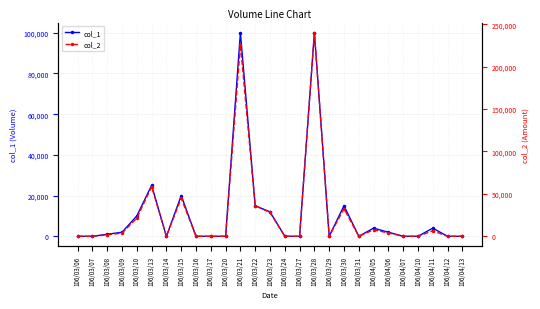

Reading left to right, transcribe all the data shown in this chart.

col_1: 106/03/06=0	106/03/07=0	106/03/08=1000	106/03/09=2000	106/03/10=10000	106/03/13=25000	106/03/14=0	106/03/15=20000	106/03/16=0	106/03/17=0	106/03/20=0	106/03/21=100000	106/03/22=15000	106/03/23=12000	106/03/24=0	106/03/27=0	106/03/28=100000	106/03/29=0	106/03/30=15000	106/03/31=0	106/04/05=4000	106/04/06=2000	106/04/07=0	106/04/10=0	106/04/11=4000	106/04/12=0	106/04/13=0
col_2: 106/03/06=0	106/03/07=0	106/03/08=1710	106/03/09=3830	106/03/10=21350	106/03/13=58450	106/03/14=0	106/03/15=45000	106/03/16=0	106/03/17=0	106/03/20=0	106/03/21=226000	106/03/22=36150	106/03/23=28080	106/03/24=0	106/03/27=0	106/03/28=240000	106/03/29=0	106/03/30=32550	106/03/31=0	106/04/05=7600	106/04/06=3920	106/04/07=0	106/04/10=0	106/04/11=6520	106/04/12=0	106/04/13=0